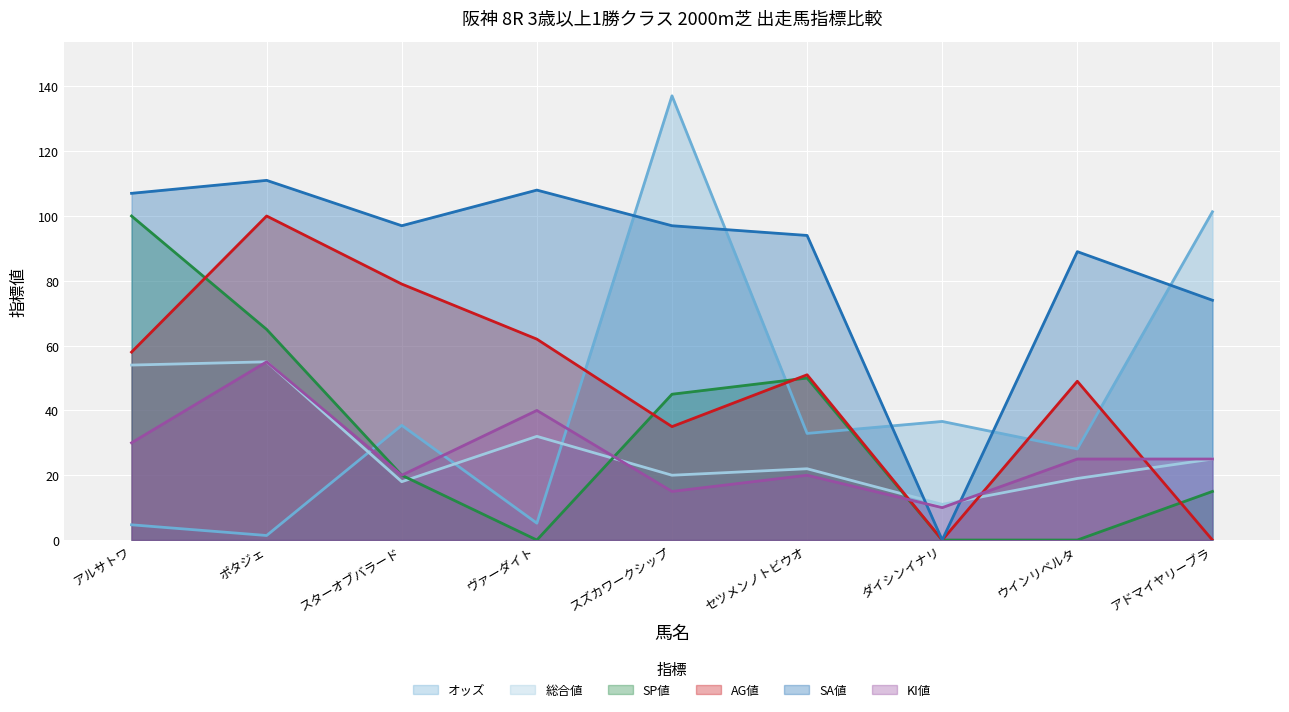

Is the value of AG値 at スズカワークシップ greater than the value of SA値 at スズカワークシップ?

No